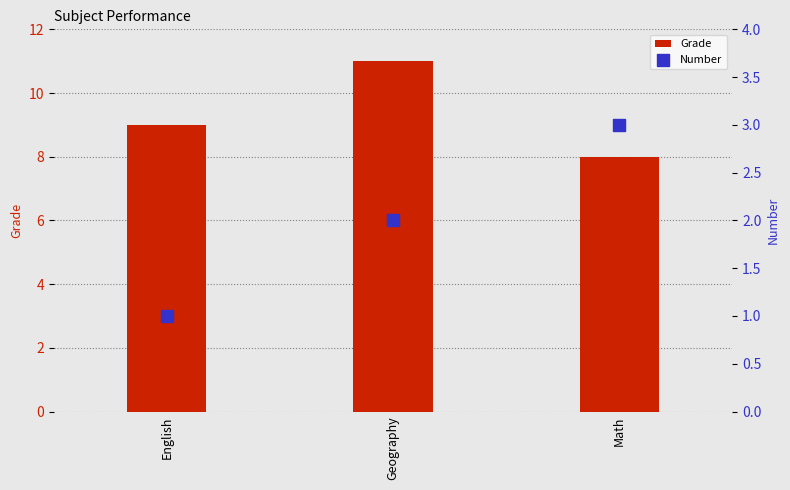

What are all the series names shown in the legend?

Grade, Number